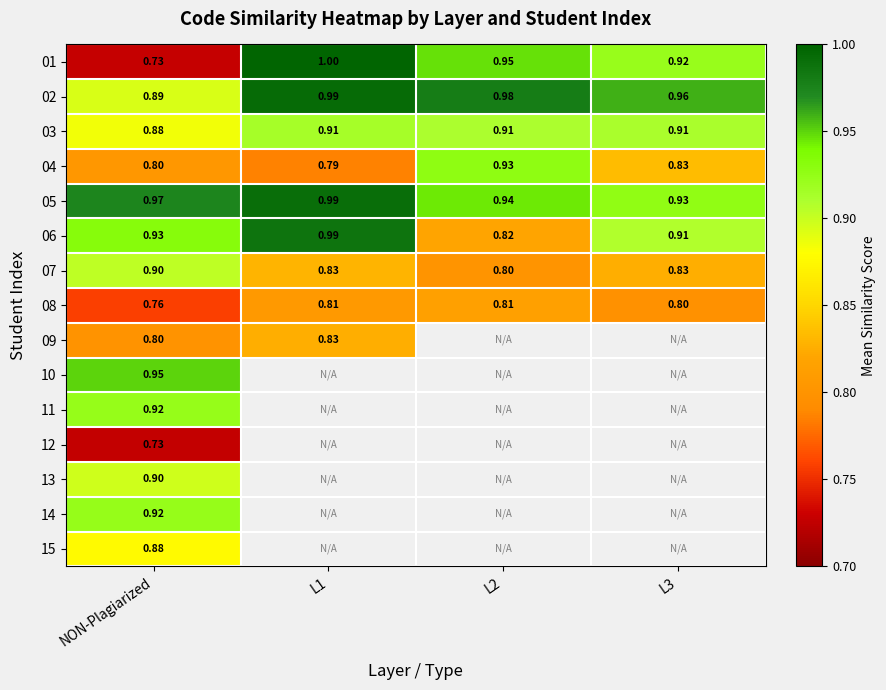

Where is 02 nearest to the value 0?

NON-Plagiarized